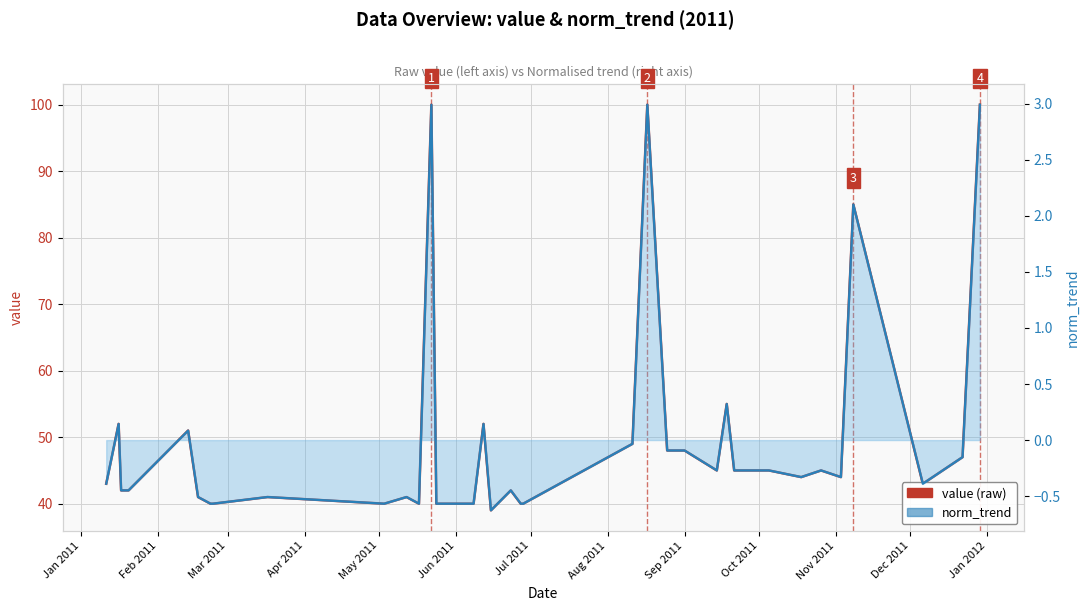

Does the chart display data point markers on the line(s)?

No